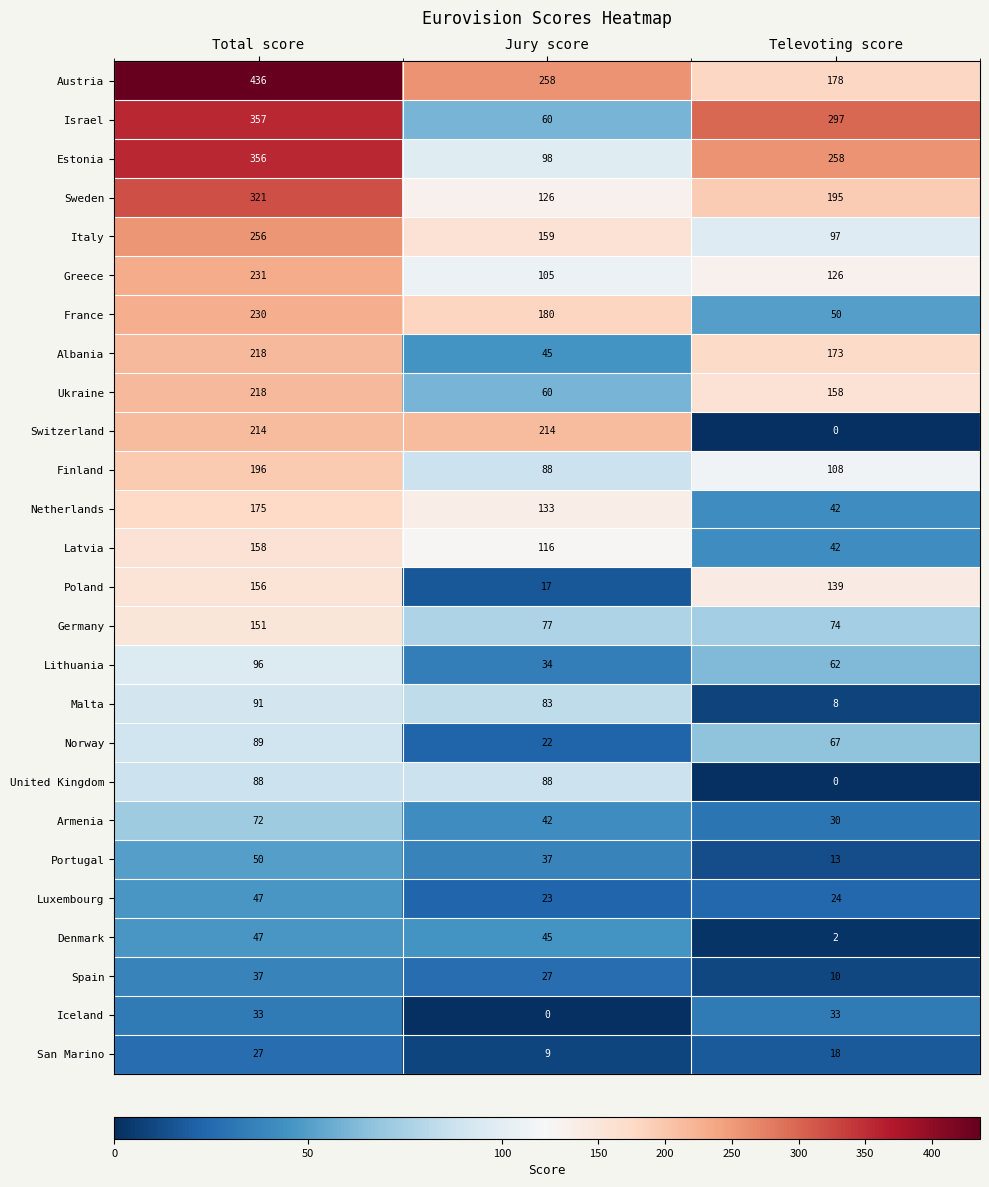

What is the difference between the Poland values at Jury score and Total score?

139